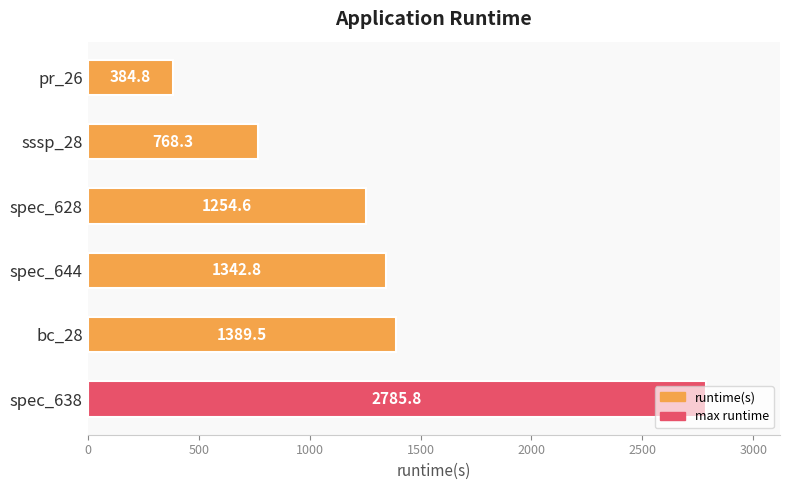

What is the minimum value shown in the chart?

384.8